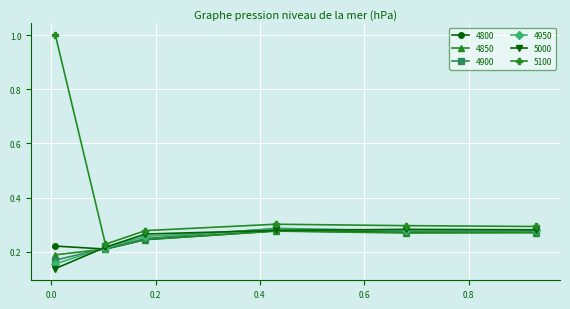

True or false: 5100 and 4950 cross at least once.

False